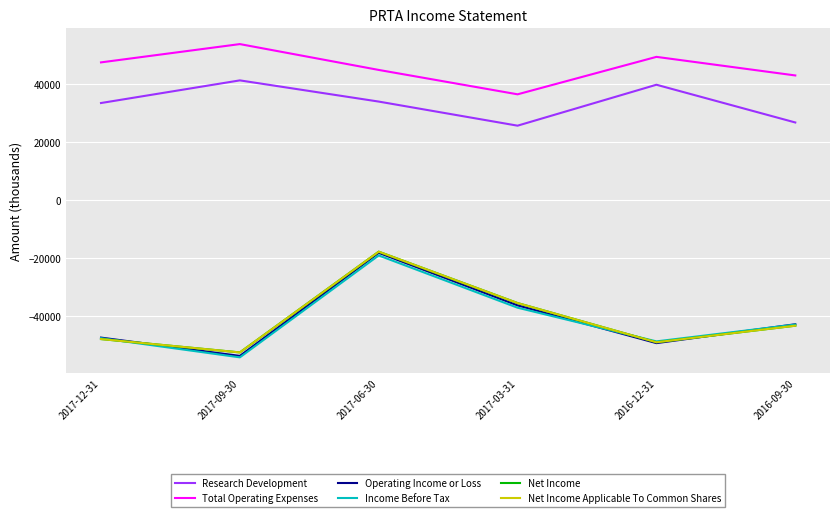

What is the difference between the maximum and minimum values in the Operating Income or Loss series?

35500